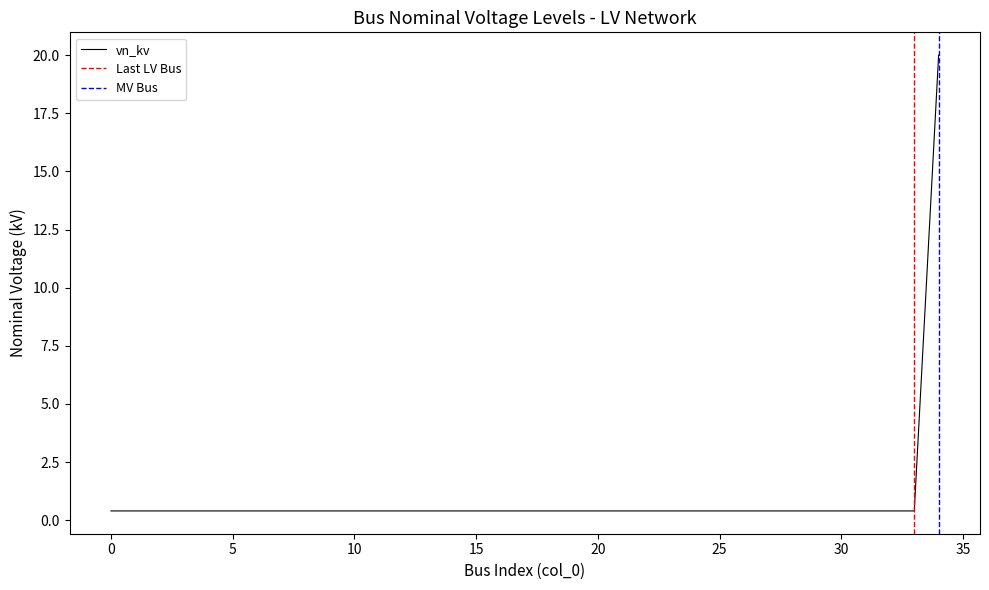

Which category has the highest value across all series?

34